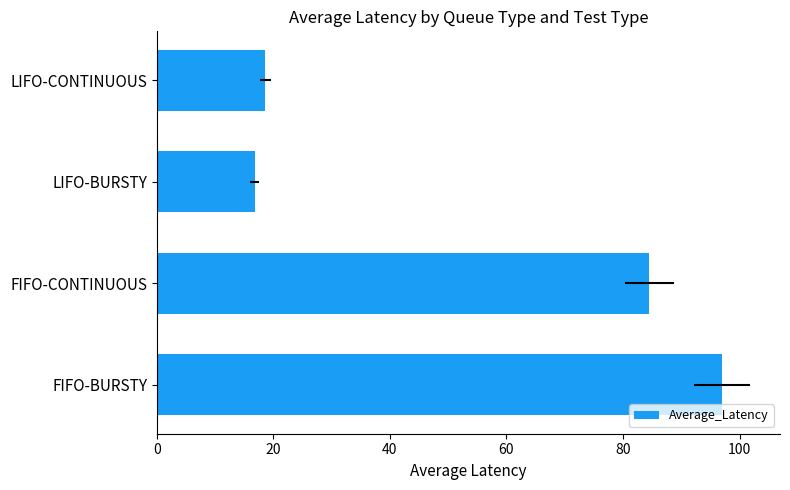

What is the difference between the values at LIFO-CONTINUOUS and FIFO-BURSTY?

78.4